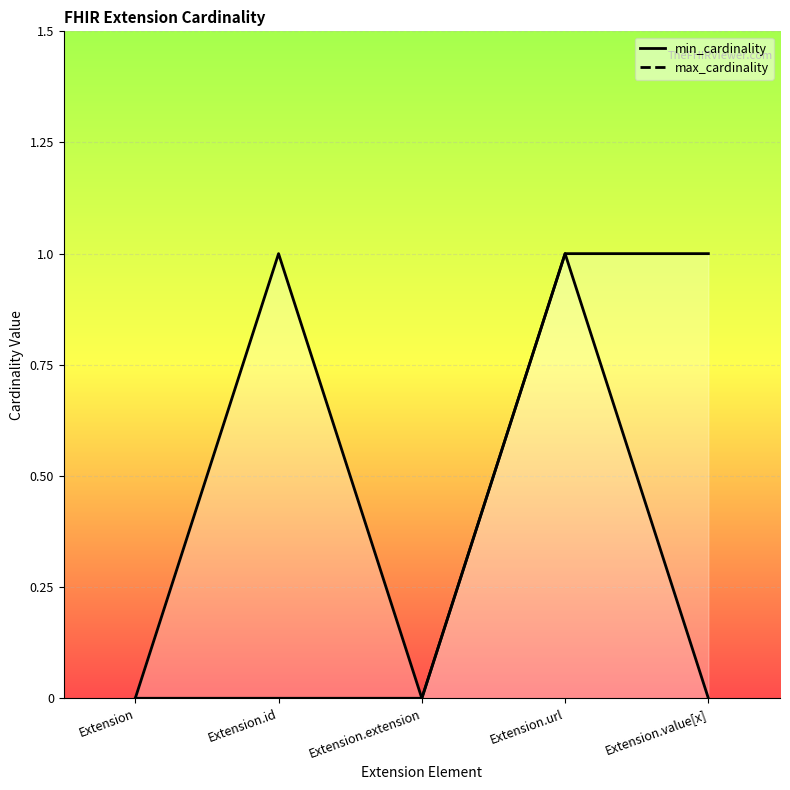

What is the difference between the maximum and second lowest values in the max_cardinality_line series?

1